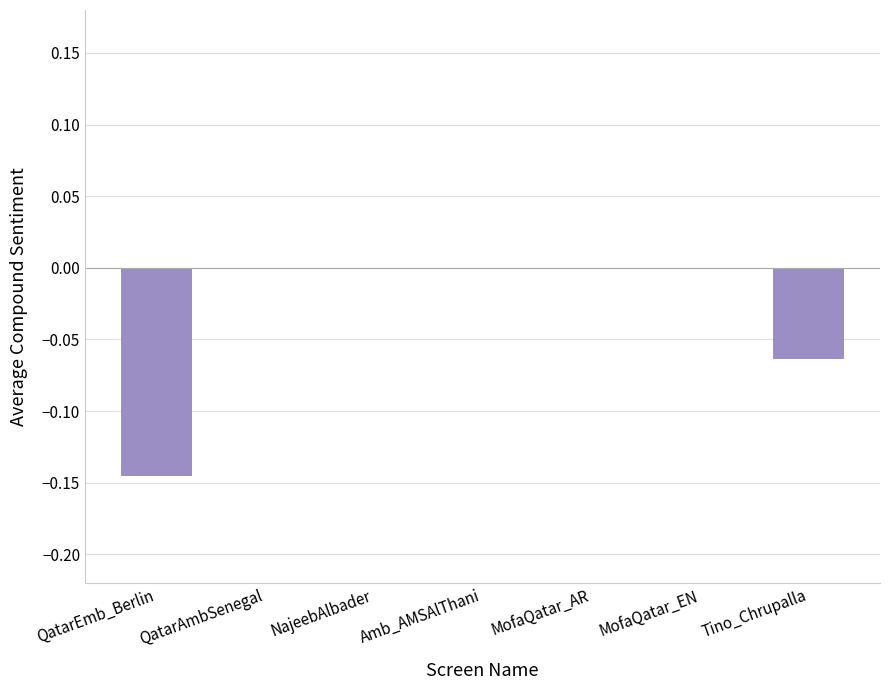

The chart shows a value of -0.2 at QatarEmb_Berlin. True or false?

False